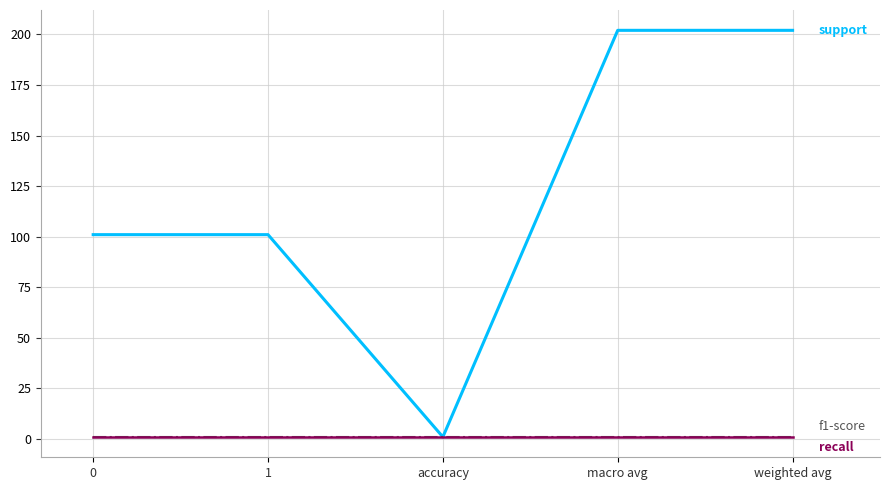

Does the chart display data point markers on the line(s)?

No